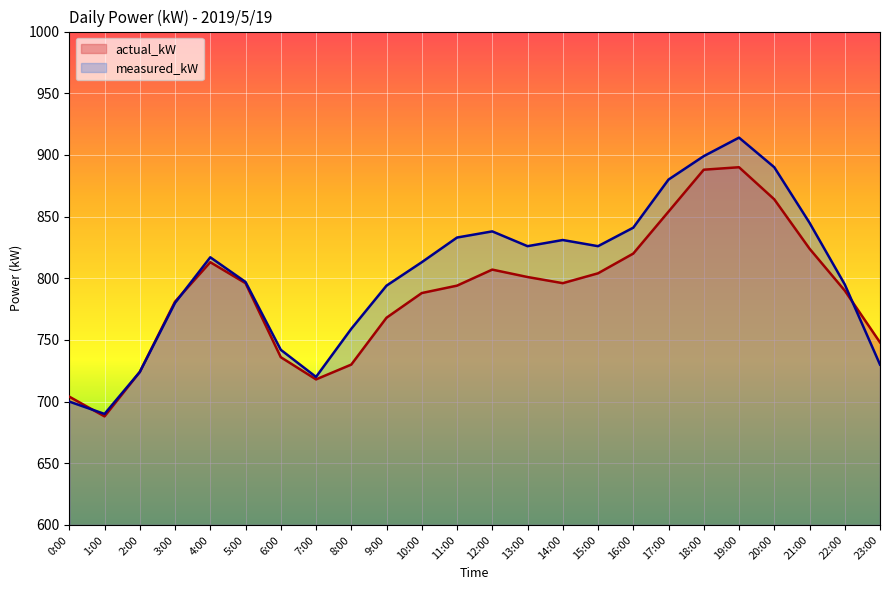

At which label does actual_kW reach its peak?

19:00